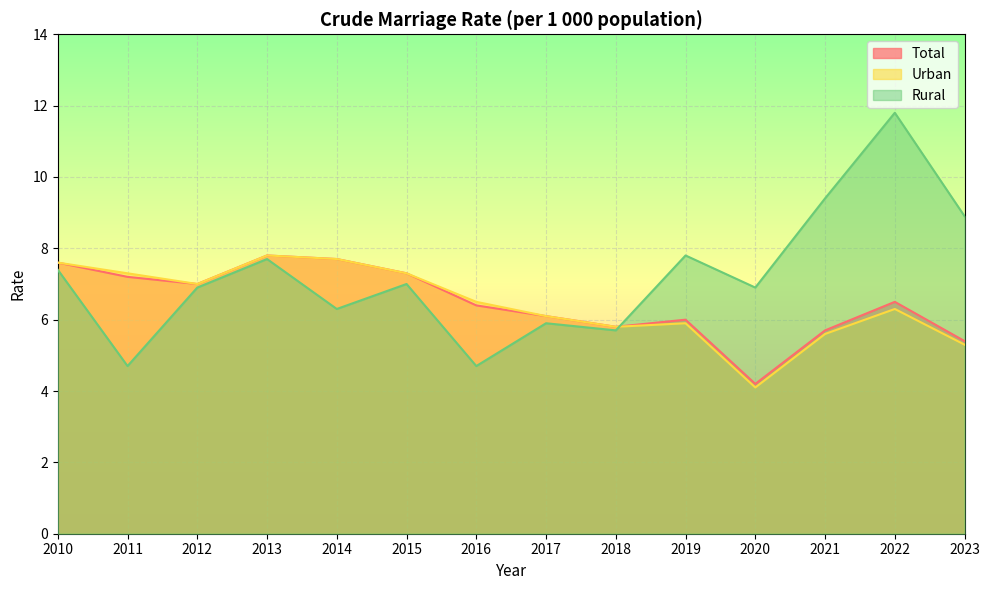

True or false: Total and Urban cross at least once.

False